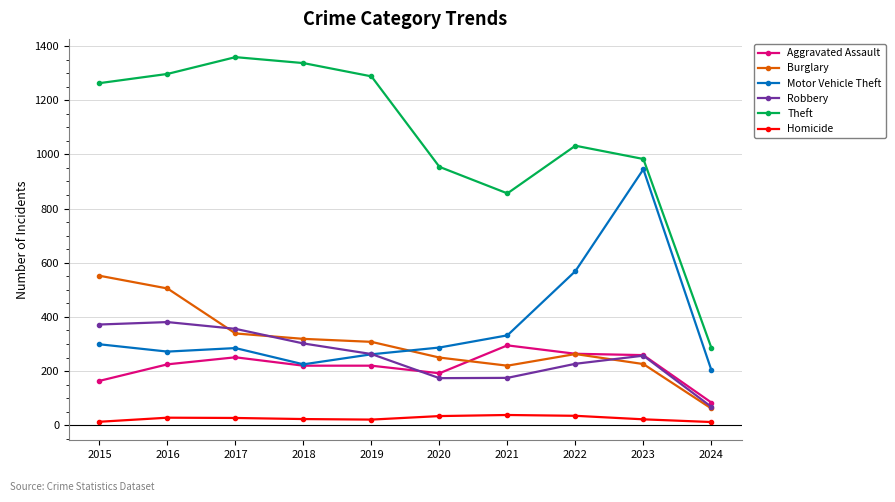

How many data points in Theft are less than 1263?

5